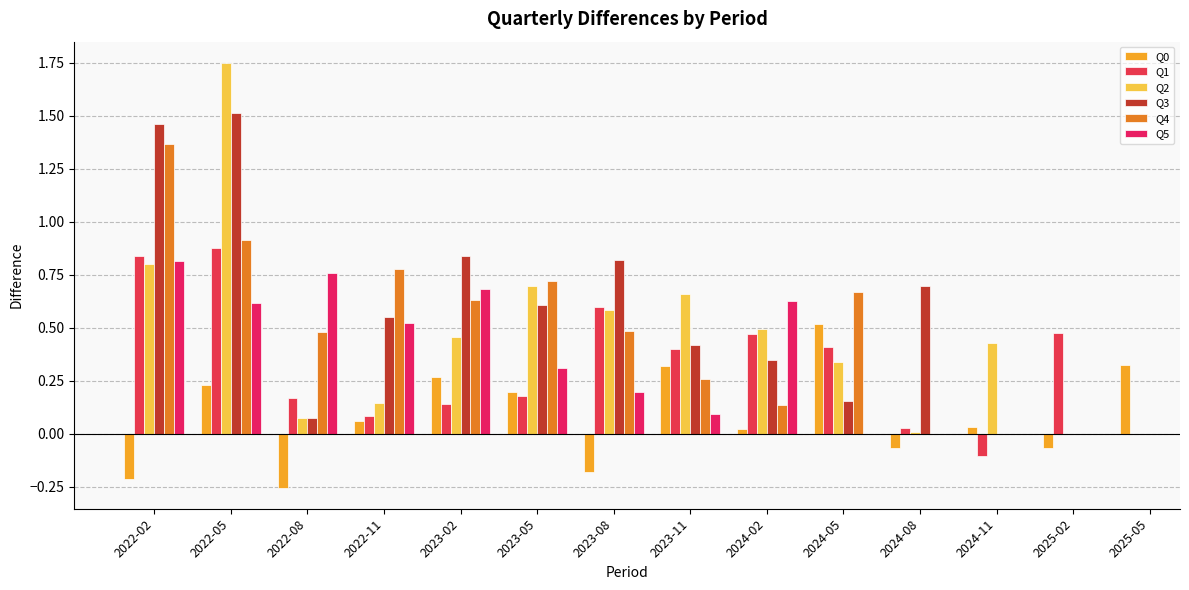

How many positive values does the Q2 series have?

12